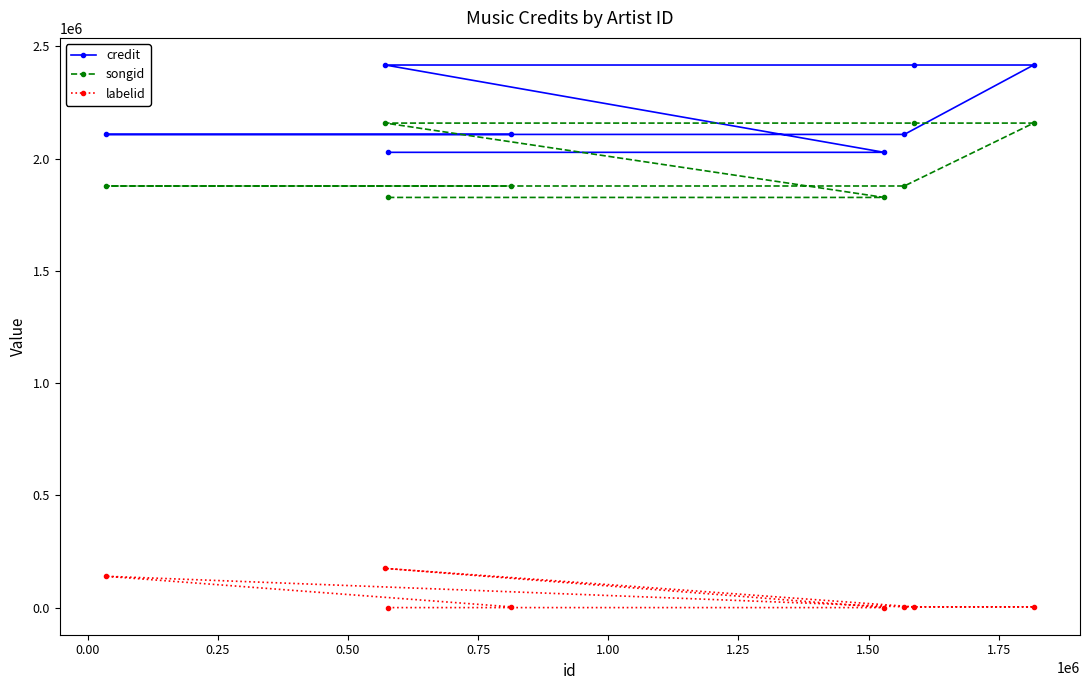

Which series has the largest range (max minus min)?

credit